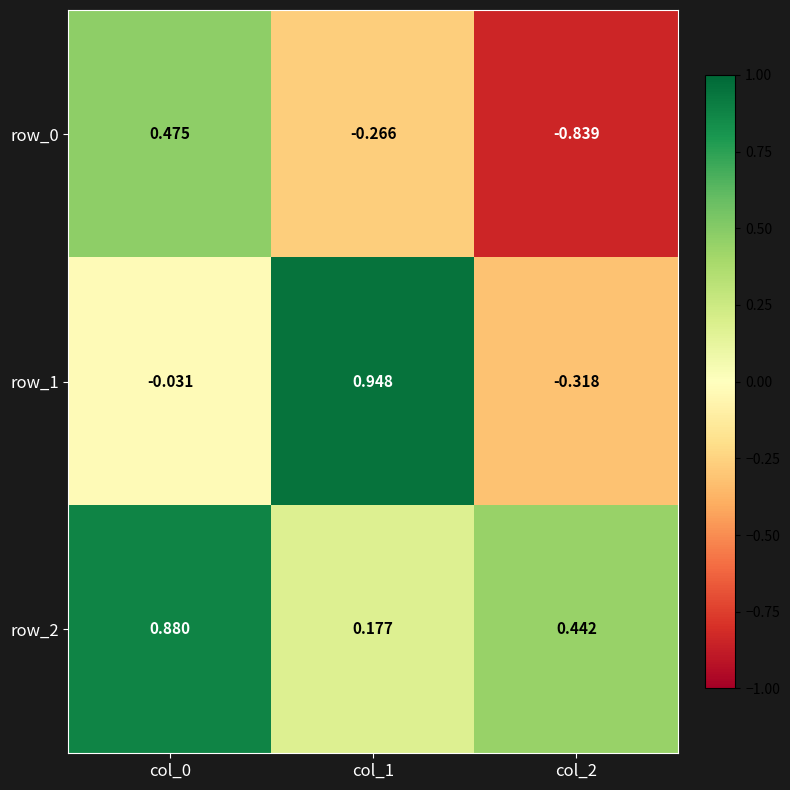

Is the value of row_2 at col_1 greater than the value of row_1 at col_0?

Yes